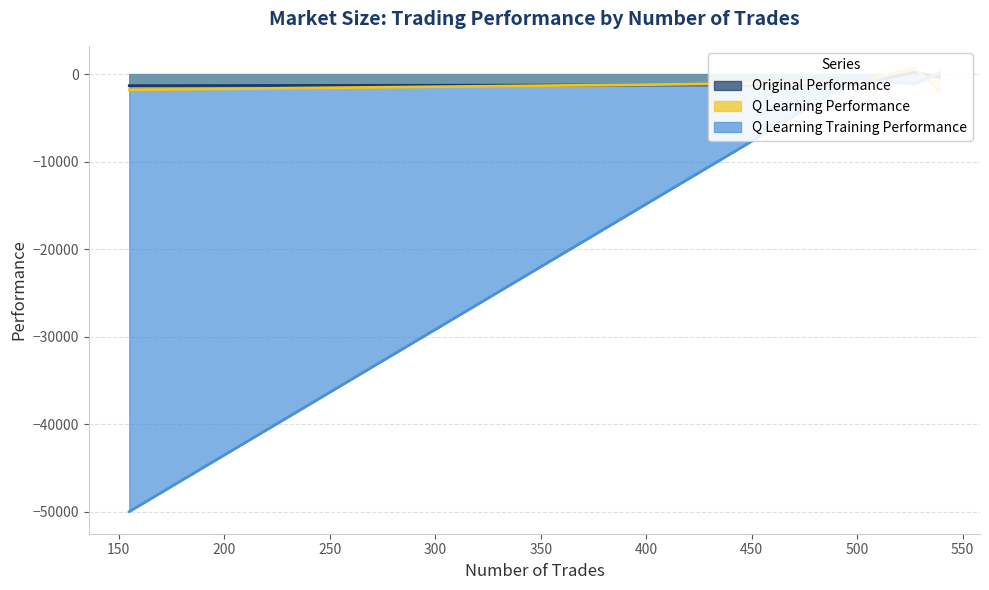

What is the difference between the maximum and minimum values in the Q Learning Performance series?

2602.4